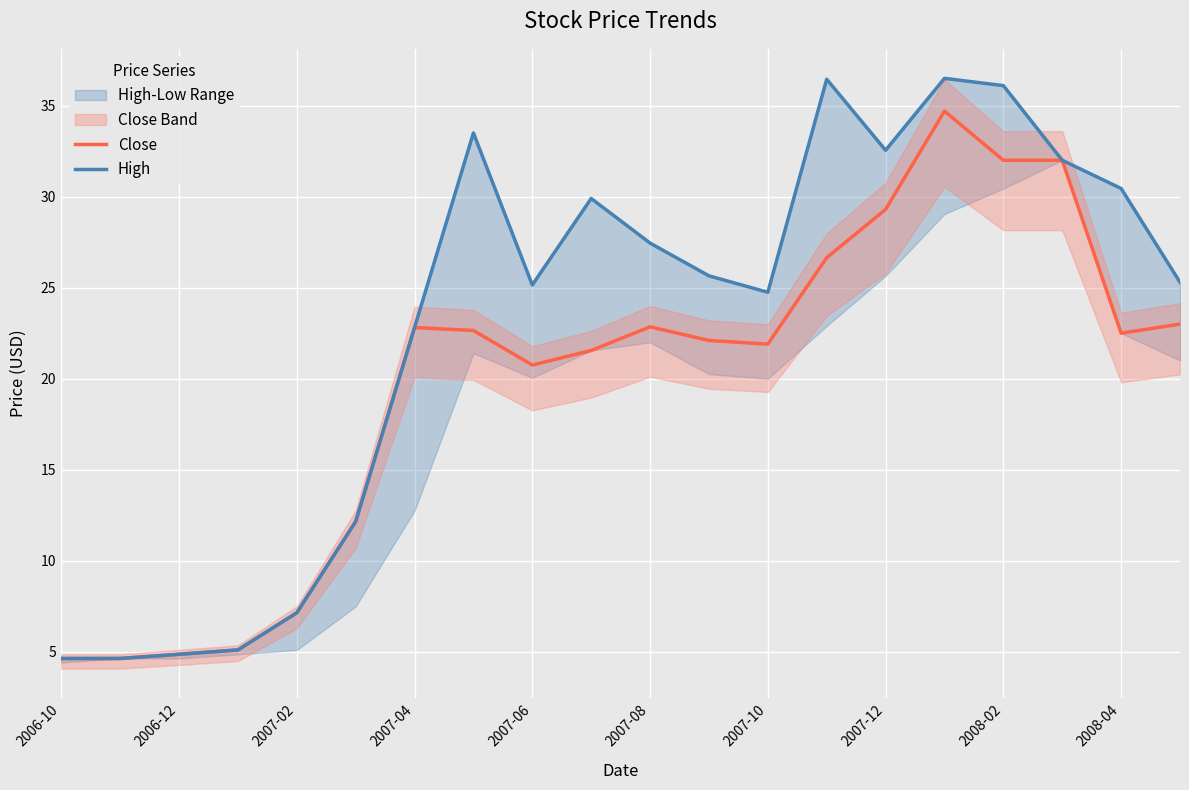

The Close series shows 34.1 at 2007-06. True or false?

False